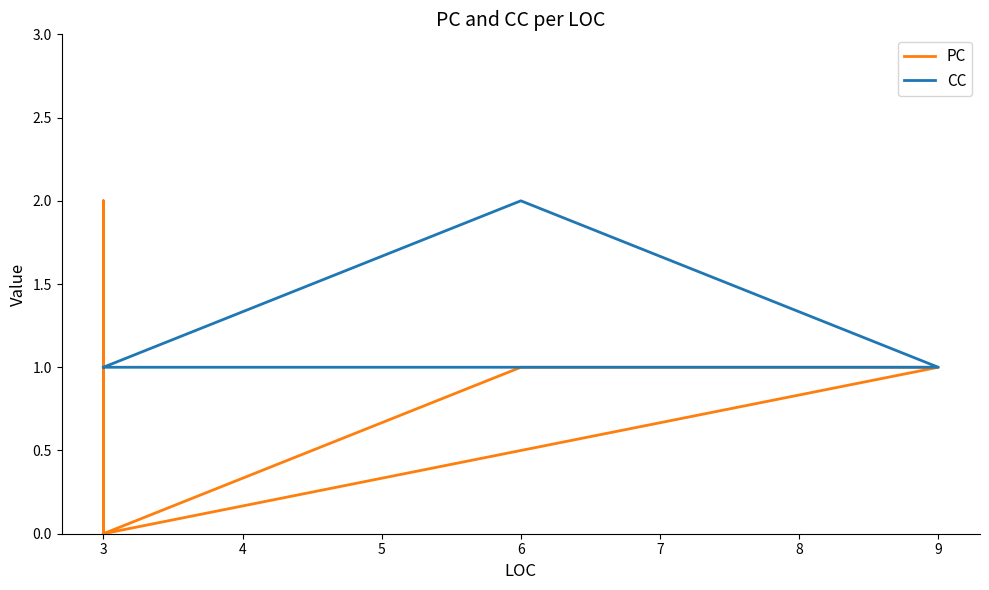

True or false: PC and CC intersect in this chart.

True